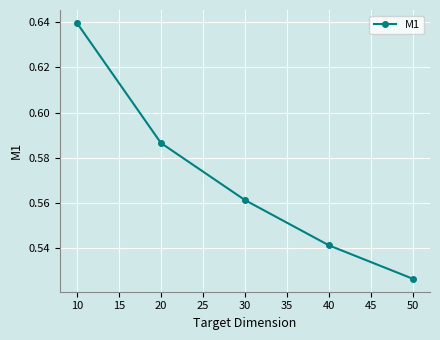

What is the sum of the values at 20 and 10?

1.2